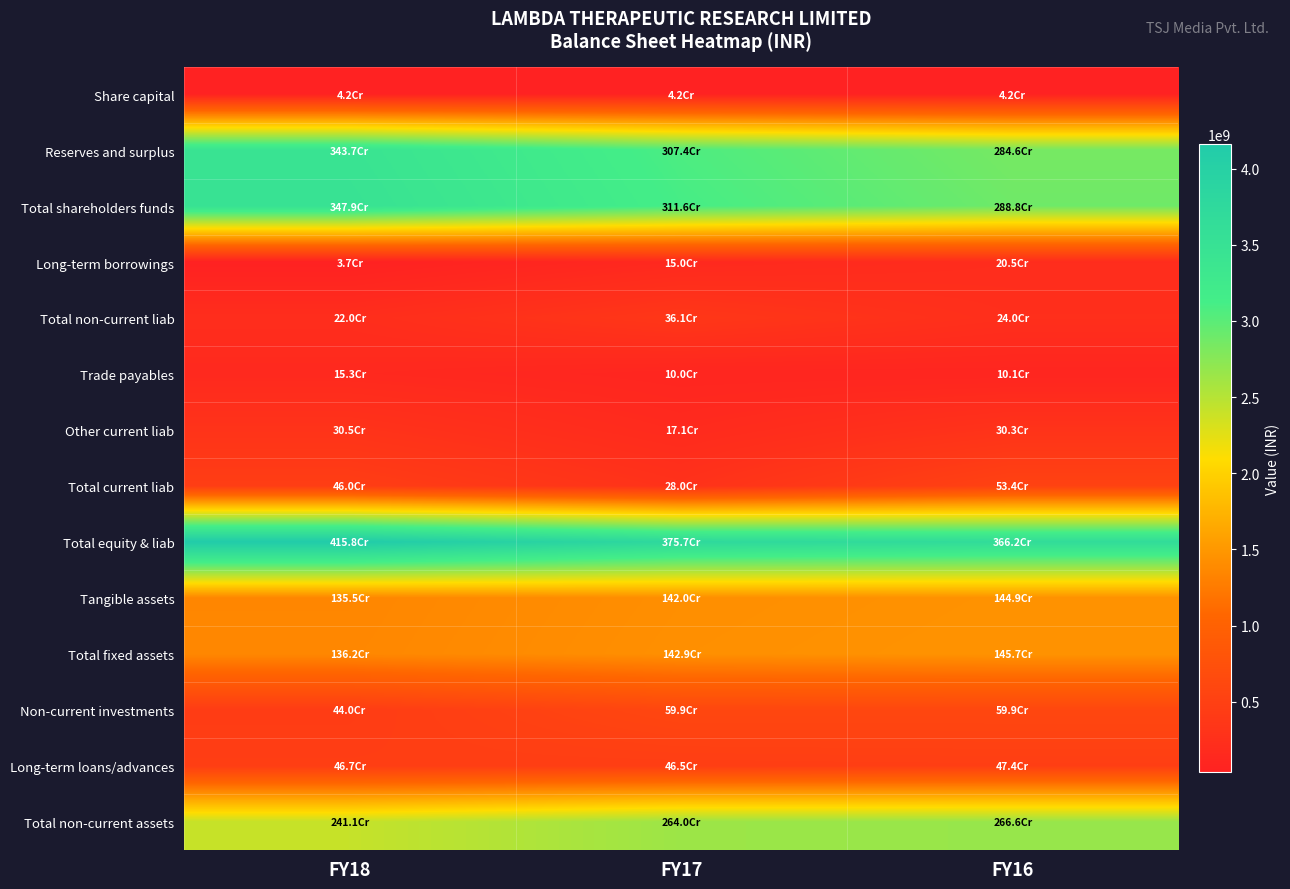

Reading right to left, extract all data points from this chart.

Share capital: FY16=41610000	FY17=41610000	FY18=41610000
Reserves and surplus: FY16=2846421002	FY17=3073946856	FY18=3436948145
Total shareholders funds: FY16=2888031002	FY17=3115556856	FY18=3478558145
Long-term borrowings: FY16=205333045	FY17=149994697	FY18=36799950
Total non-current liab: FY16=240081712	FY17=361480228	FY18=219618478
Trade payables: FY16=101100839	FY17=100480557	FY18=153170876
Other current liab: FY16=302912346	FY17=170582563	FY18=304952368
Total current liab: FY16=533626386	FY17=280337431	FY18=460057234
Total equity & liab: FY16=3661739100	FY17=3757374515	FY18=4158233857
Tangible assets: FY16=1448779022	FY17=1420326553	FY18=1355228104
Total fixed assets: FY16=1457234876	FY17=1428538038	FY18=1362350270
Non-current investments: FY16=598849491	FY17=599349491	FY18=439909969
Long-term loans/advances: FY16=474476615	FY17=465038375	FY18=467029323
Total non-current assets: FY16=2666049446	FY17=2639690899	FY18=2411233444